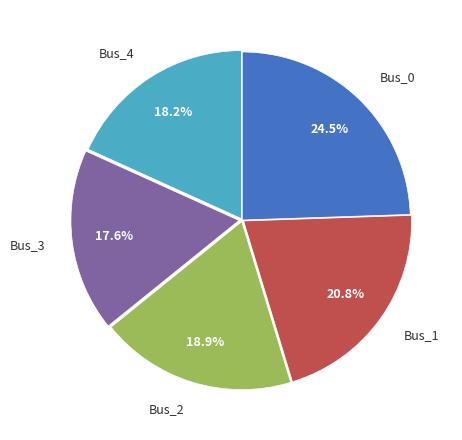

To the nearest percent, what percentage of the pie is Bus_1?

21%